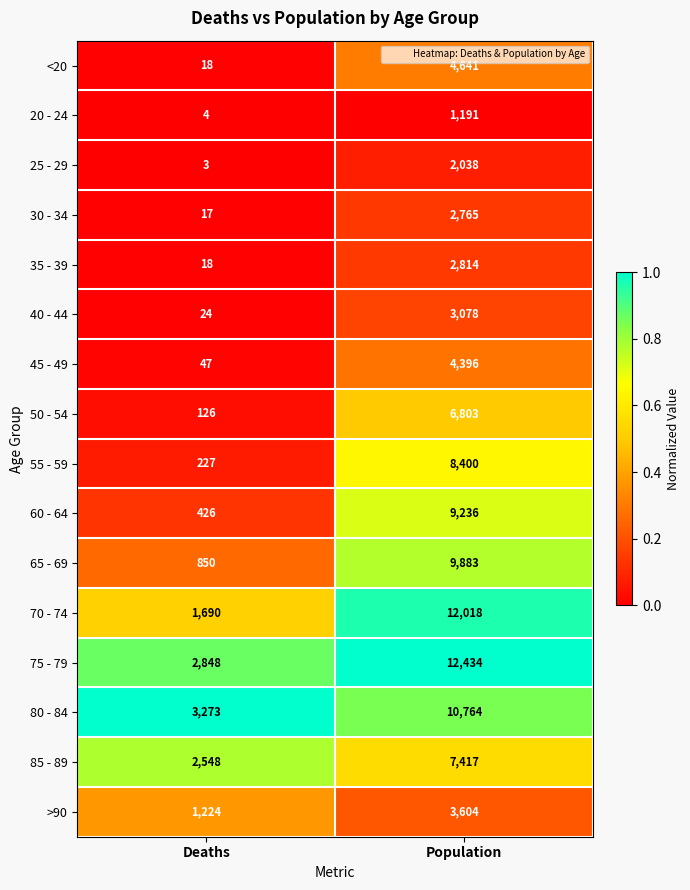

What is the sum of all >90 values?

4828